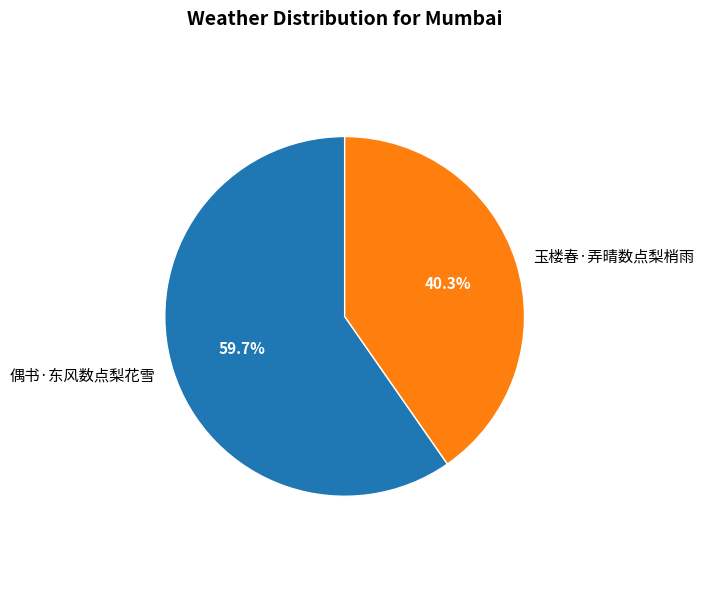

Which slice is the largest?

偶书·东风数点梨花雪